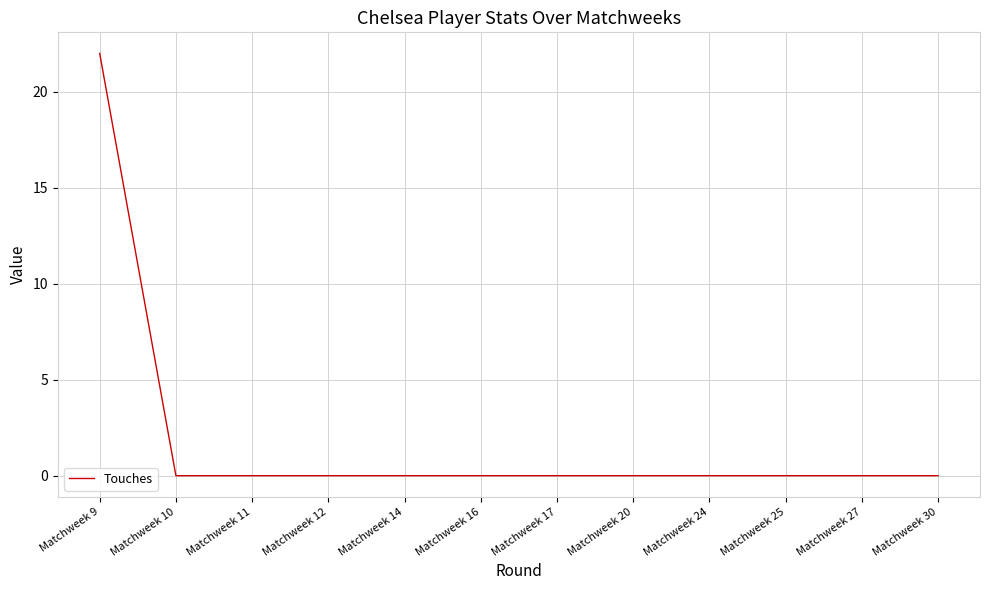

How many distinct data groups are displayed?

1